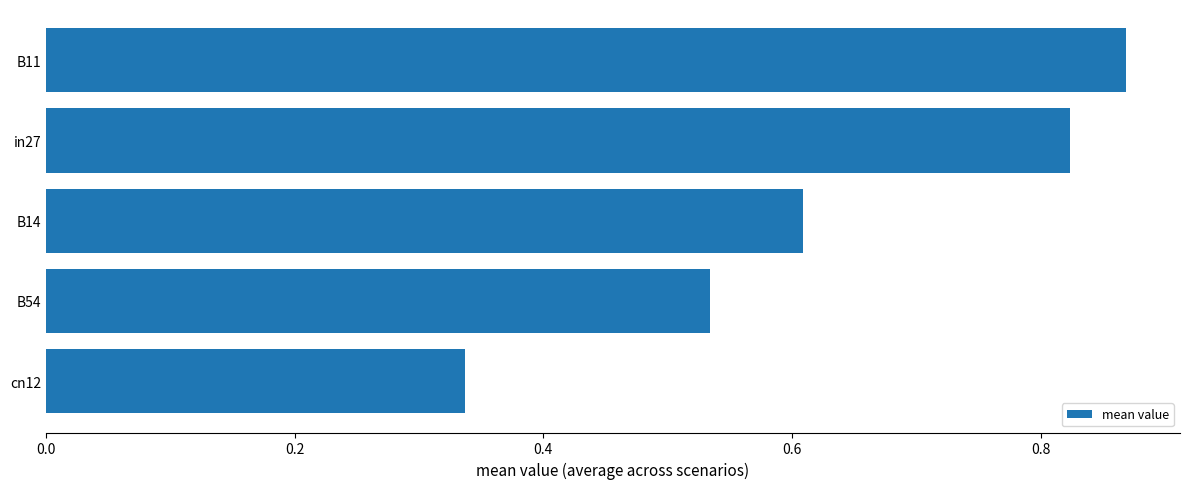

Does the chart contain stacked bars?

No